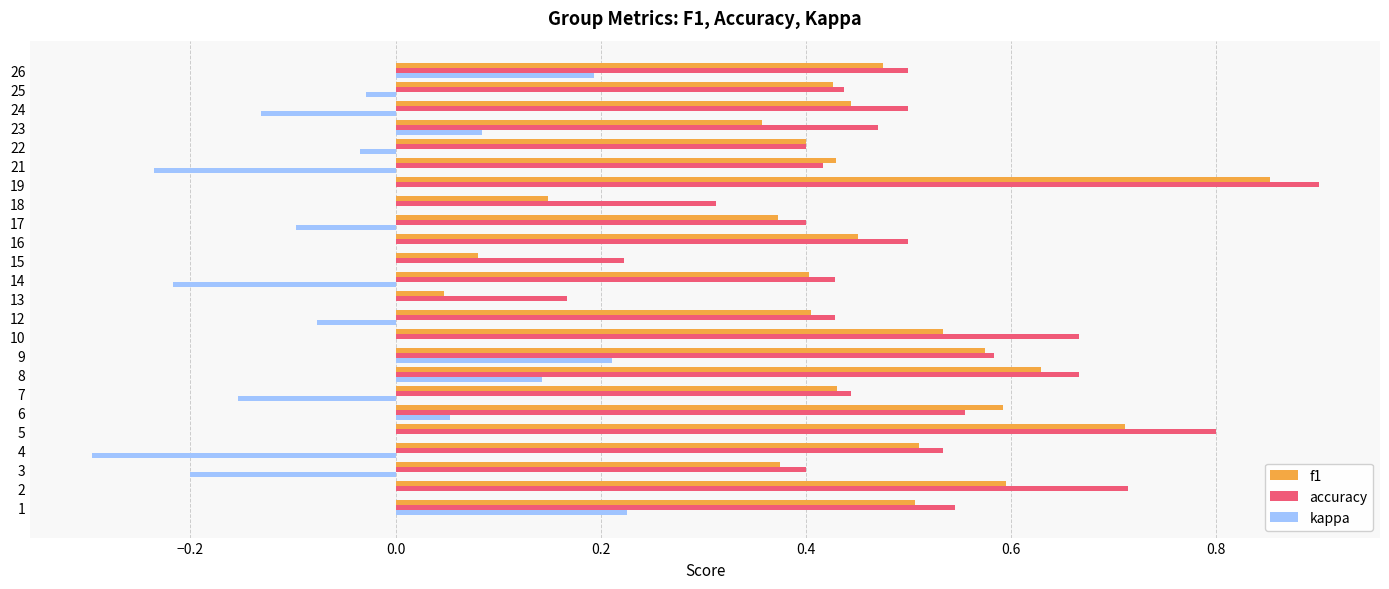

What is the sum of all accuracy values?

12.0